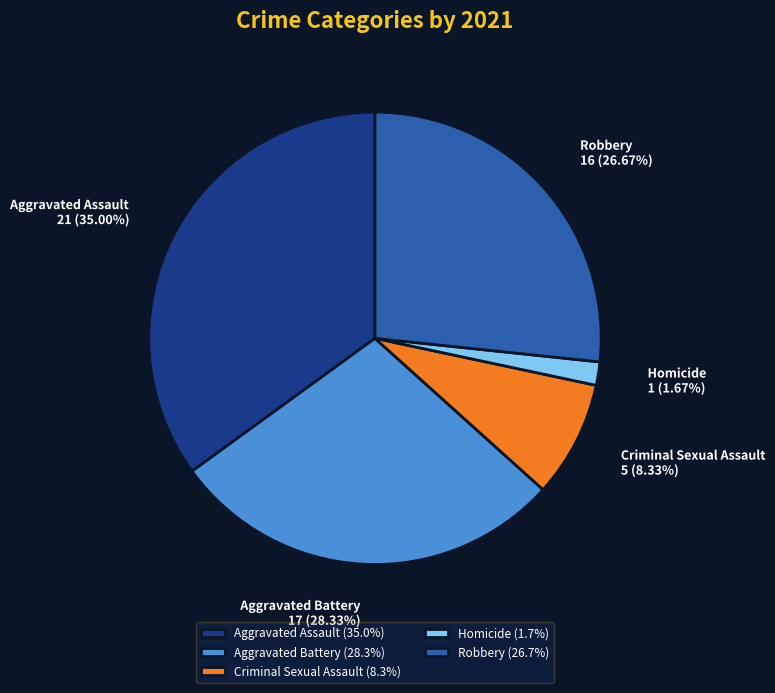

Rank the categories by value from lowest to highest.

Homicide, Criminal Sexual Assault, Robbery, Aggravated Battery, Aggravated Assault